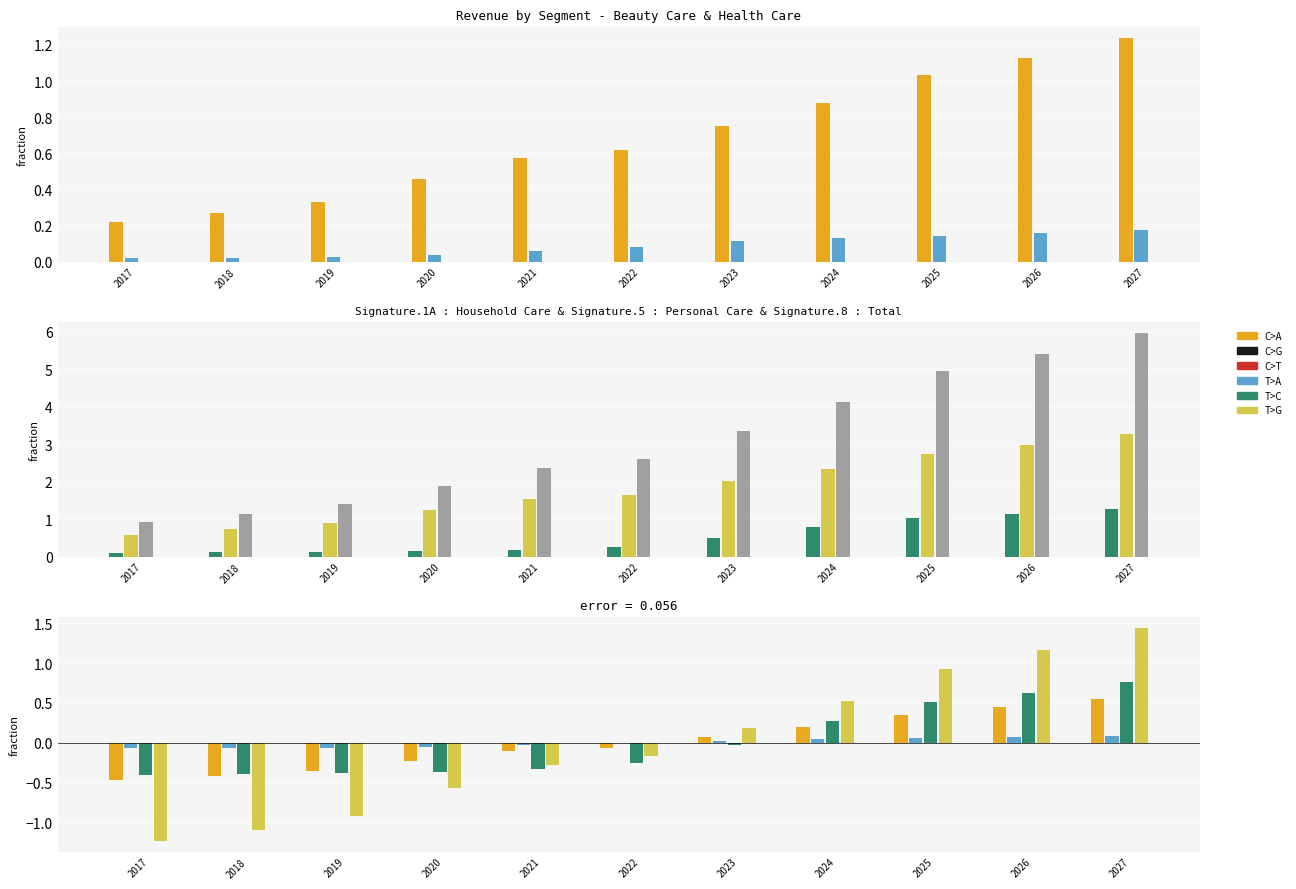

True or false: Household Care has a value of -0.0 at 2023.

True